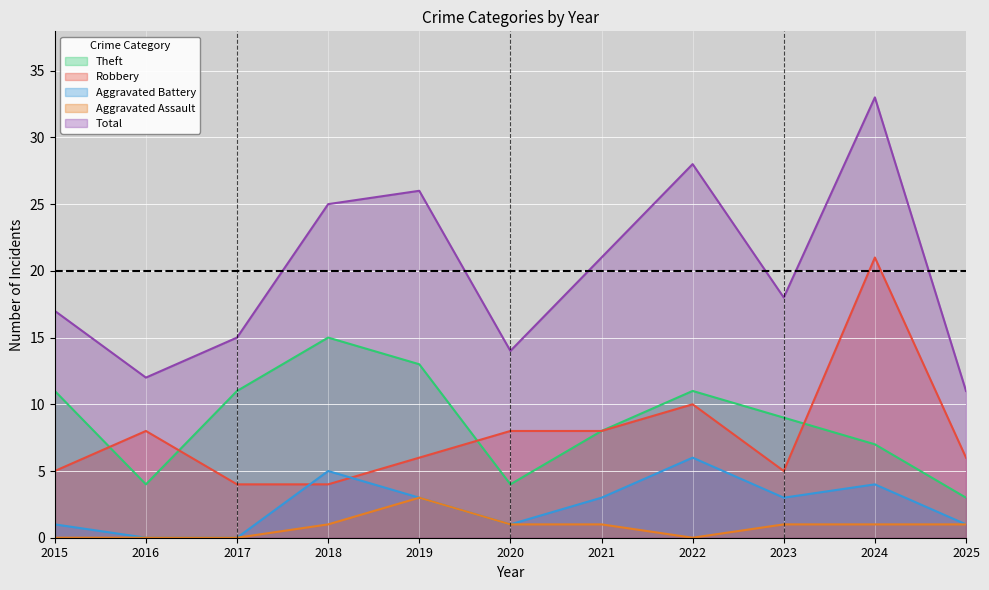

List the labels in order of Aggravated Assault value, largest first.

2019, 2018, 2020, 2021, 2023, 2024, 2025, 2015, 2016, 2017, 2022